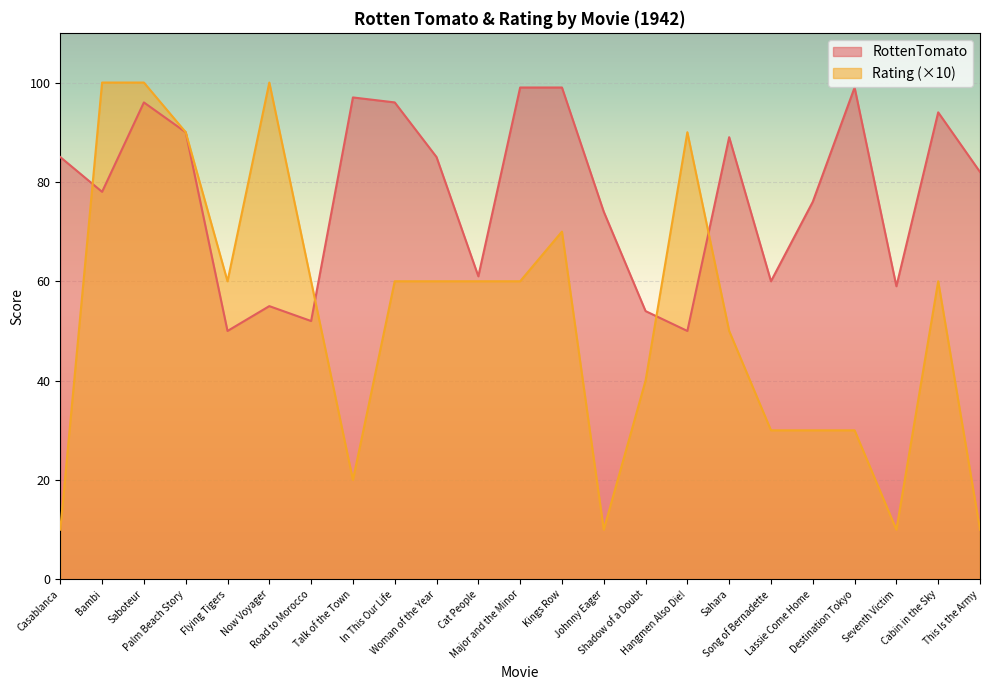

Is it true that Rating equals 90 at Hangmen Also Die!?

True